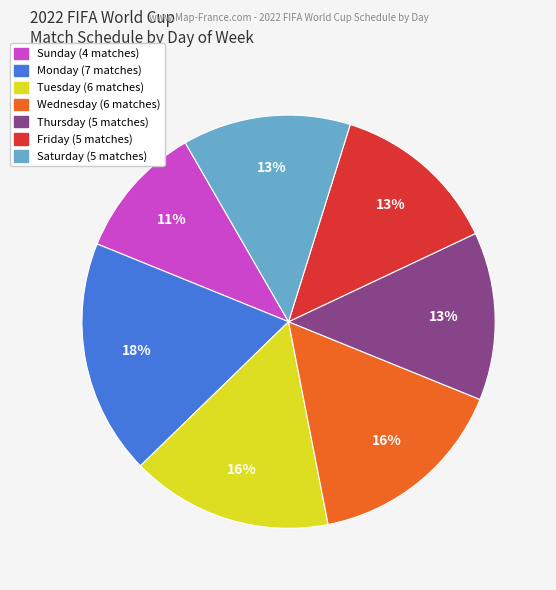

Is there a majority slice in this chart?

No